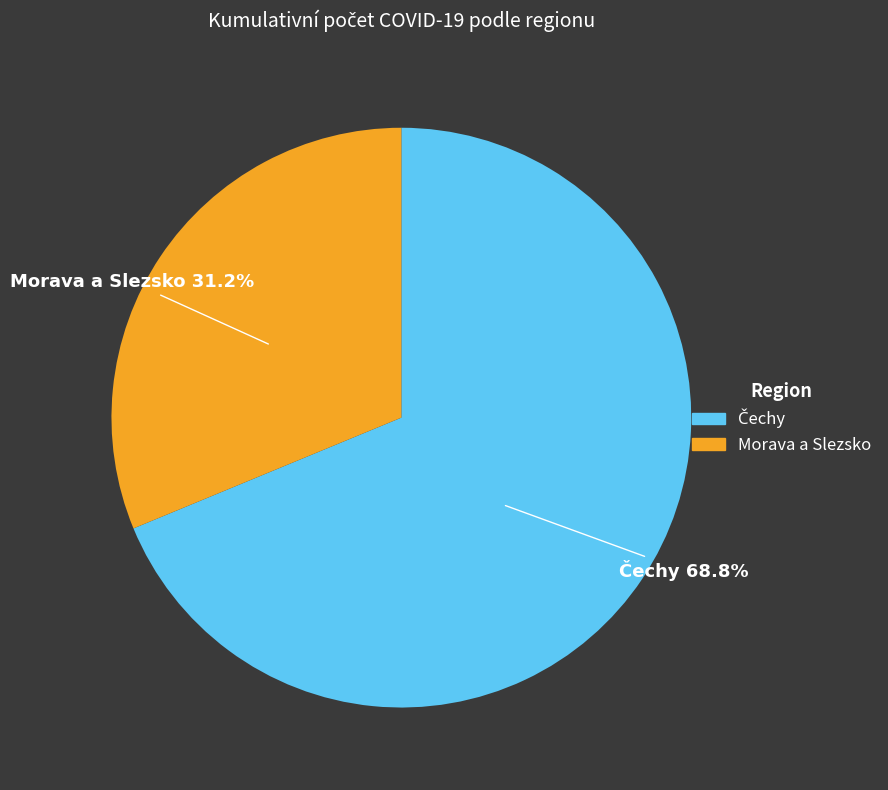

Does any single category account for the majority?

Yes